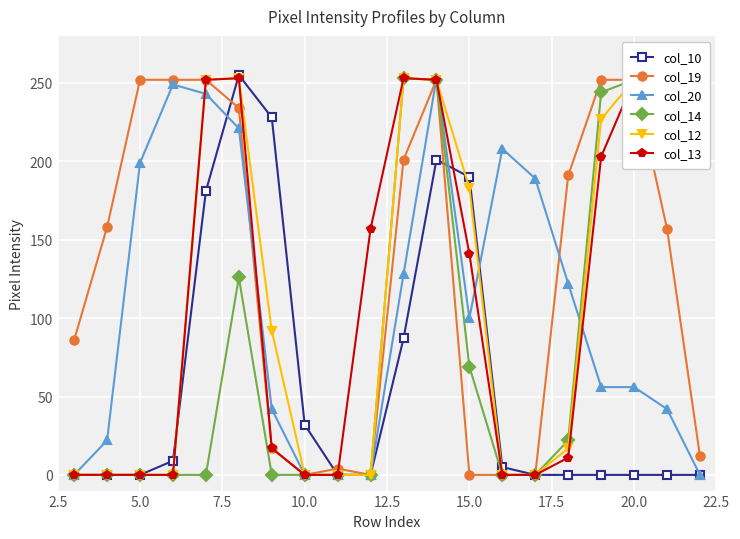

Count the number of categories in the chart.

20